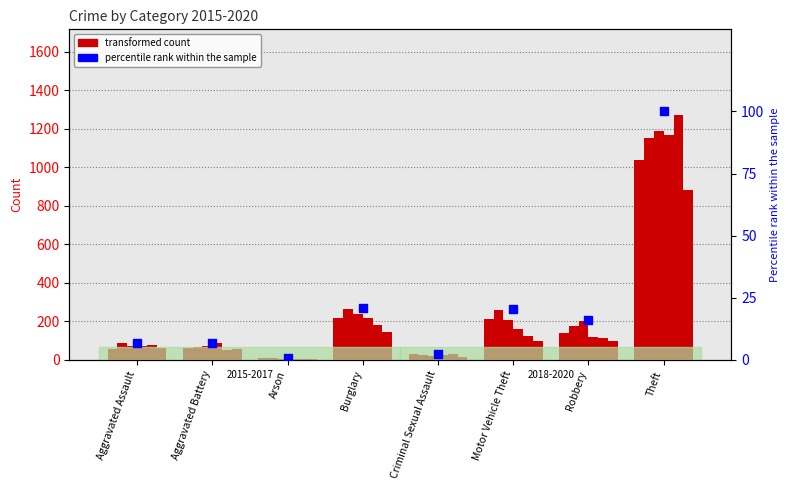

What is the change in value from Arson to Criminal Sexual Assault?

+1.5